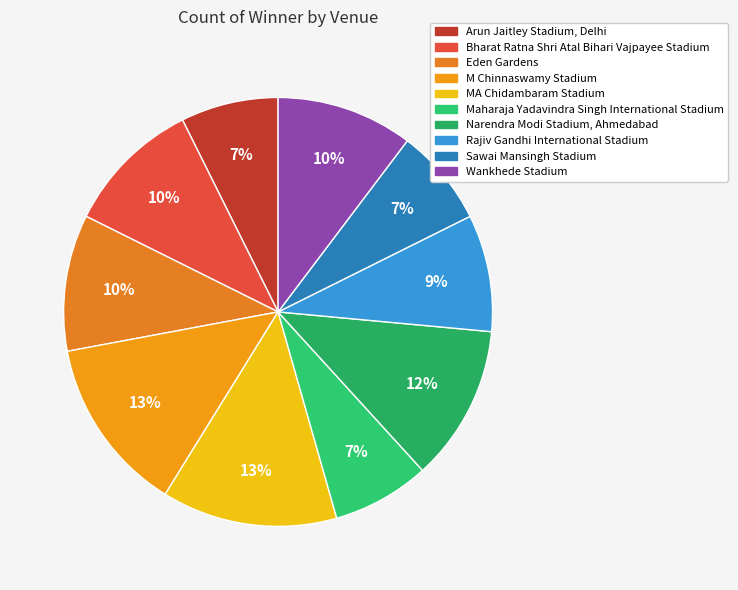

Which slice is the smallest?

Arun Jaitley Stadium, Delhi